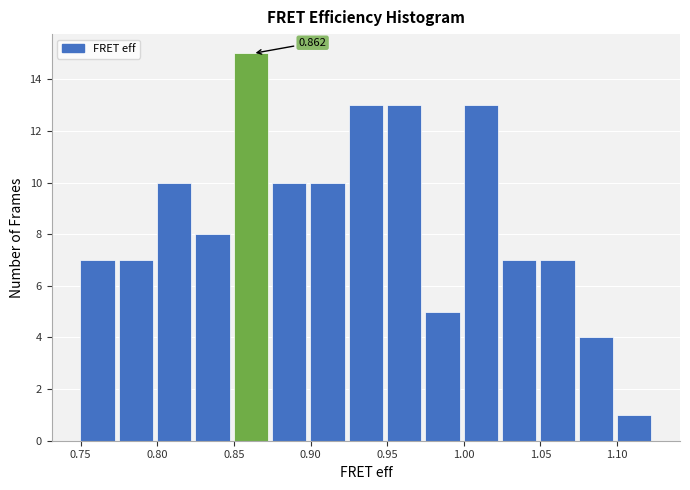

Over which range of the x-axis is the bar tallest?

0.850 to 0.875